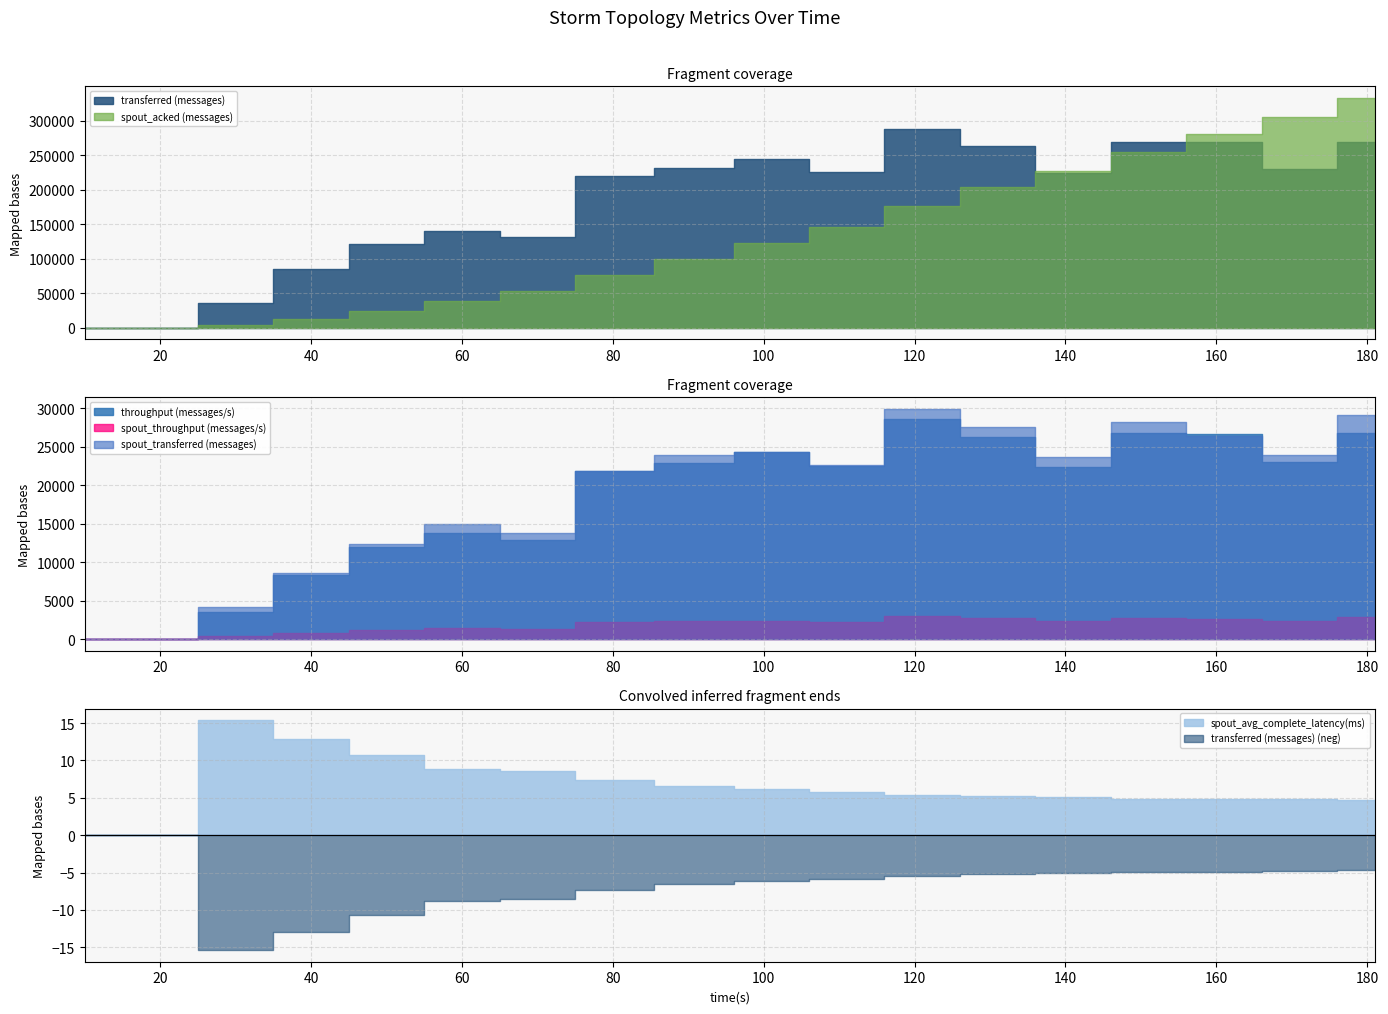

Where is spout_acked (messages) nearest to the value 166550?

121